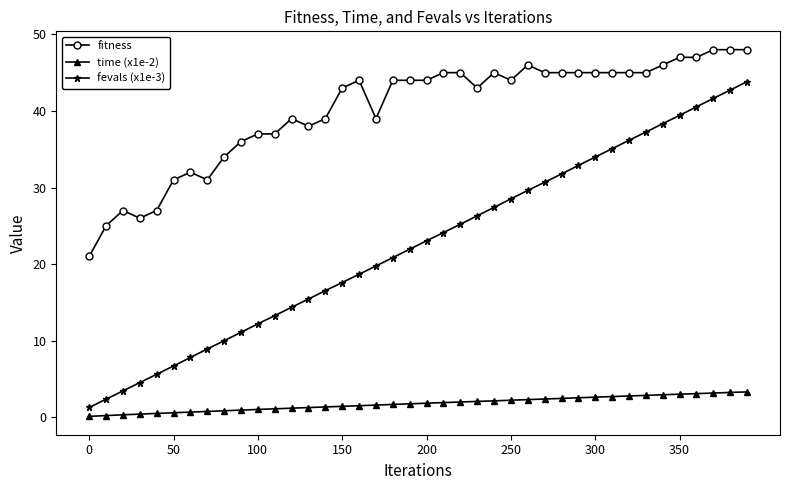

What is the smallest value displayed?

0.1